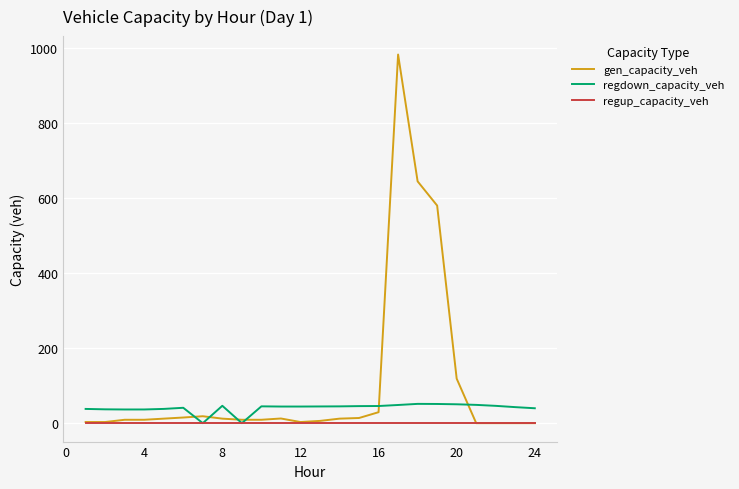

Which series has the largest total across all categories?

gen_capacity_veh